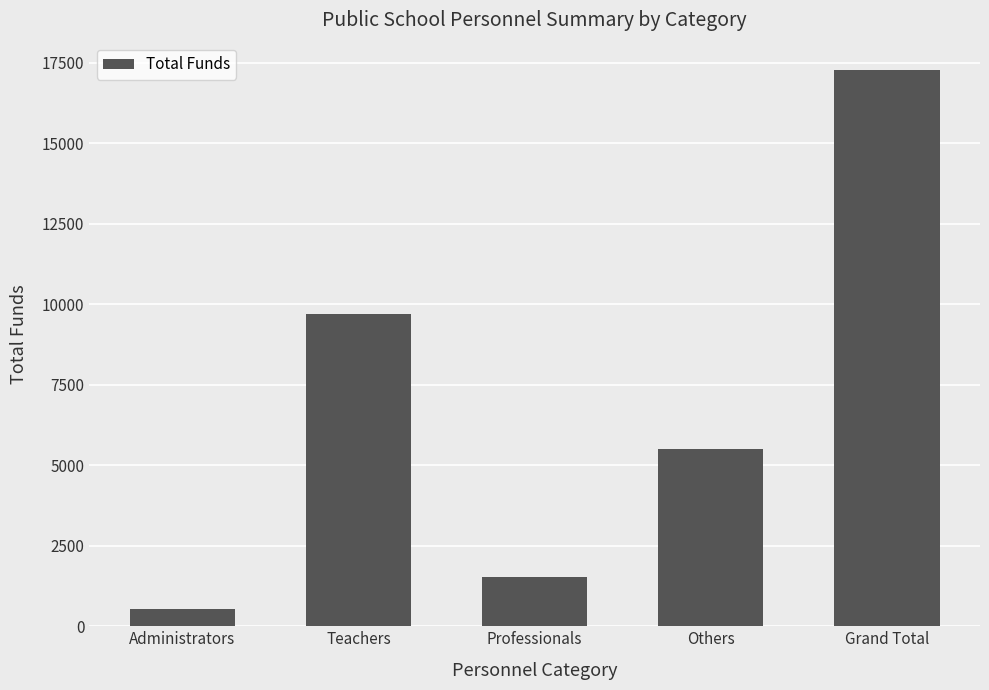

What is the difference between the values at Grand Total and Administrators?

16733